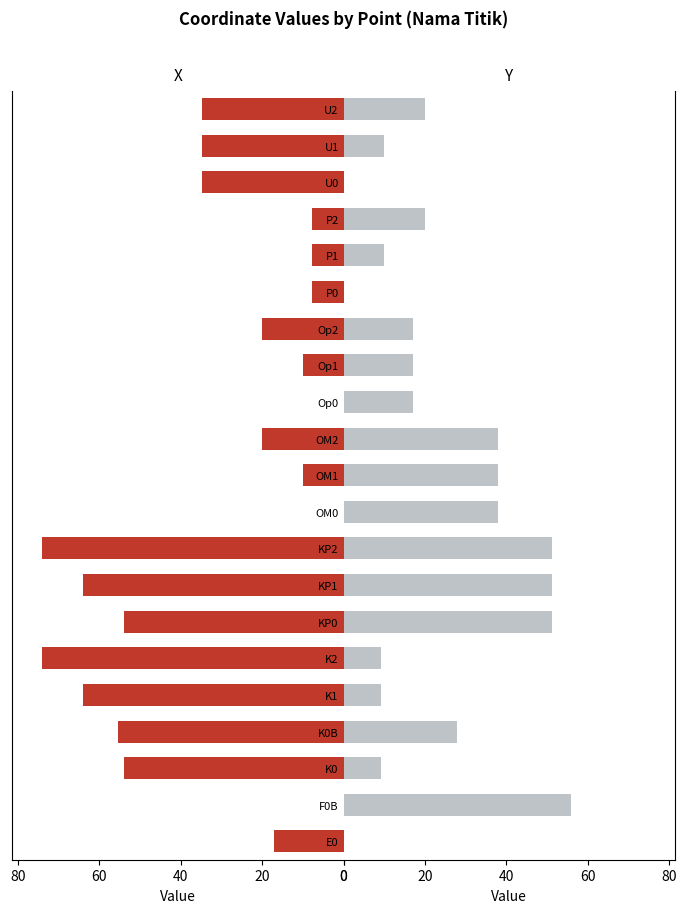

Between K0 and P1, which series saw the biggest shift?

X